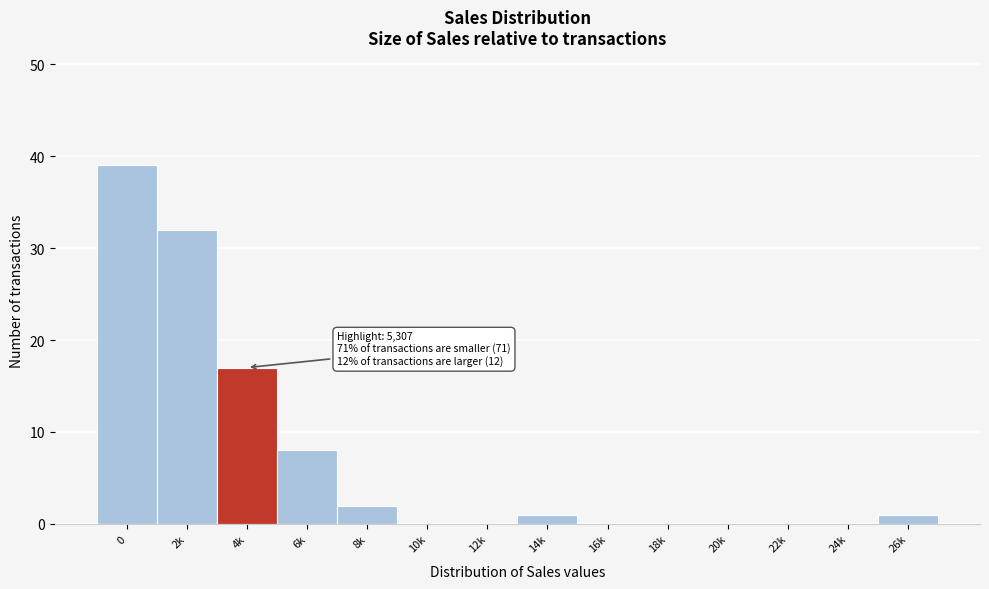

Reading right to left, extract all data points from this chart.

26k=1	24k=0	22k=0	20k=0	18k=0	16k=0	14k=1	12k=0	10k=0	8k=2	6k=8	4k=17	2k=32	0=39